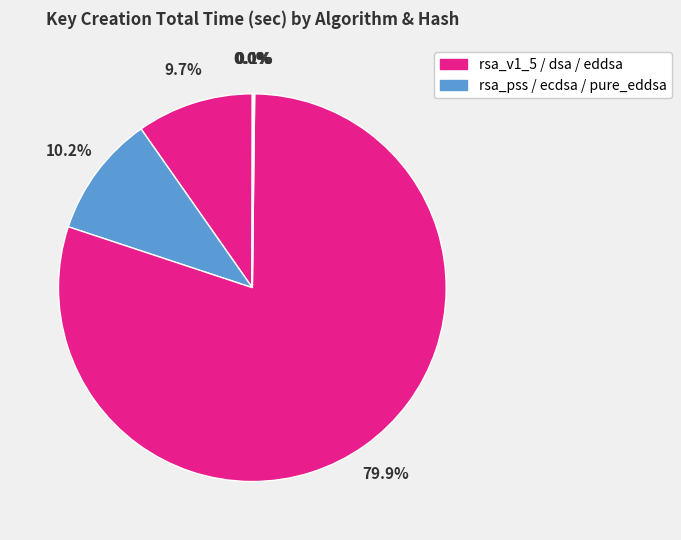

Which slice is the smallest?

eddsa SHA512